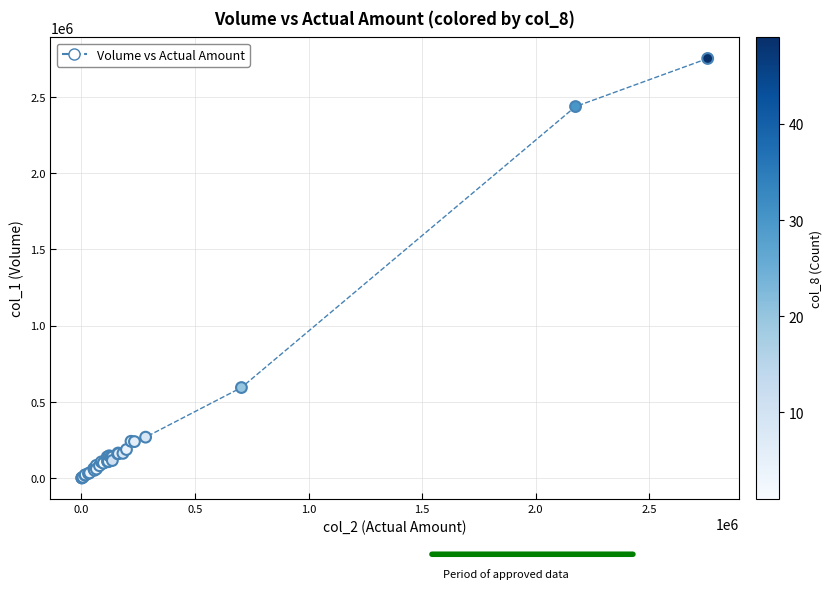

What Y value in the scatter plot is closest to 1376000?

594000